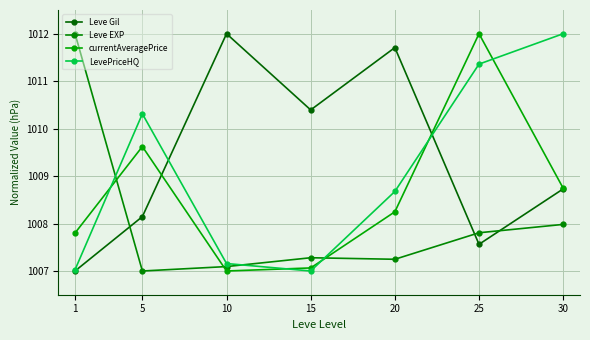

True or false: currentAveragePrice and Leve EXP intersect in this chart.

True